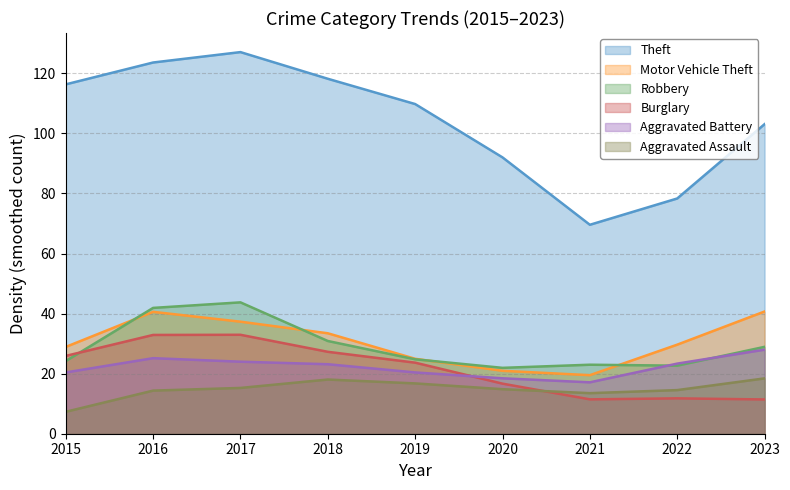

True or false: Aggravated Assault and Robbery intersect in this chart.

False